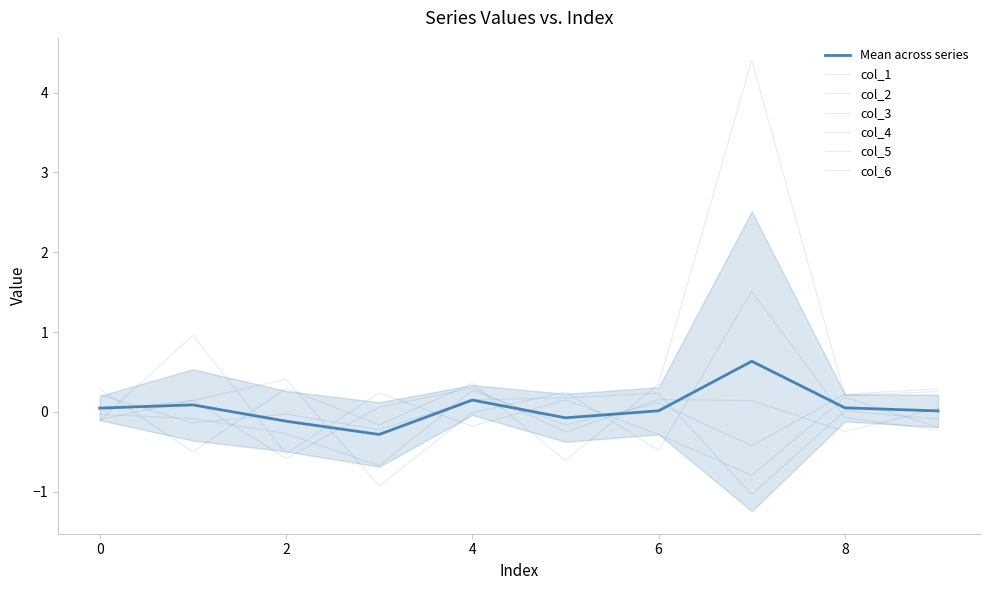

How many series are shown in this chart?

6